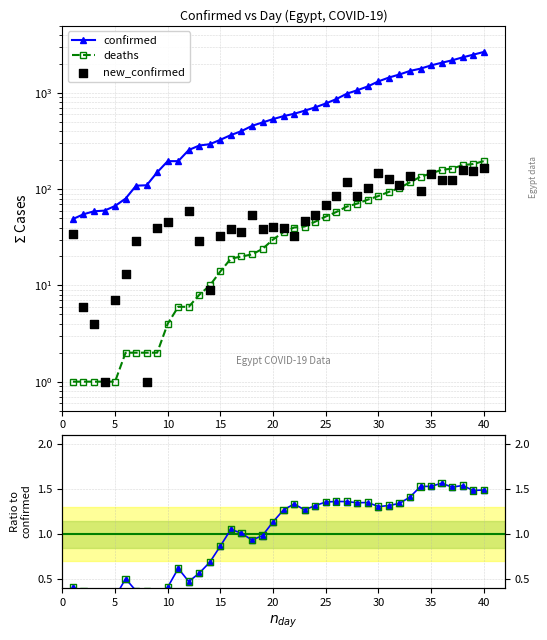

What is the total value across all series at 36?

2350